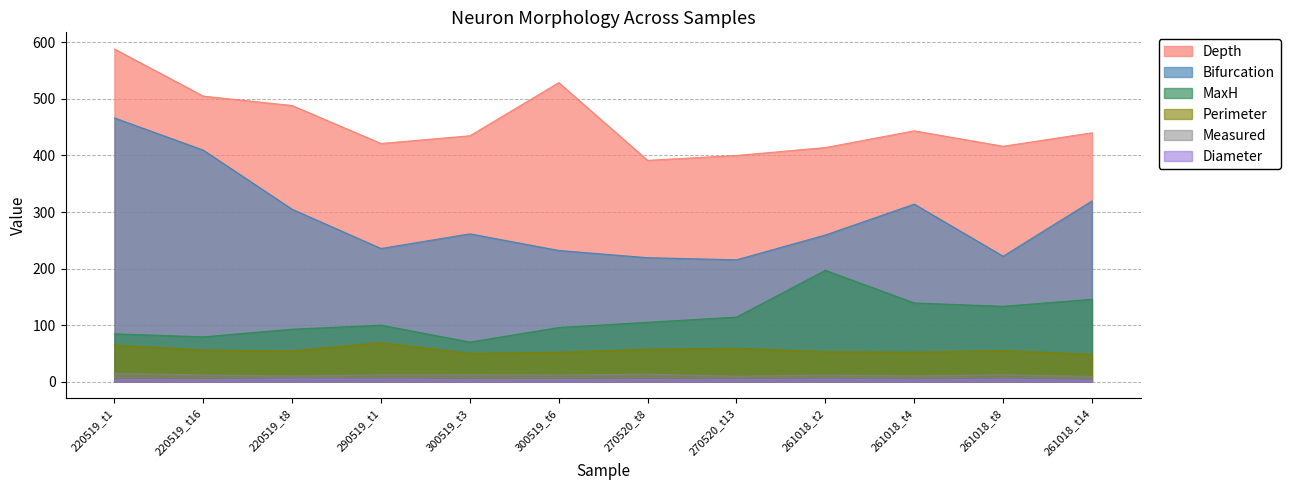

True or false: MaxH and Bifurcation intersect in this chart.

False